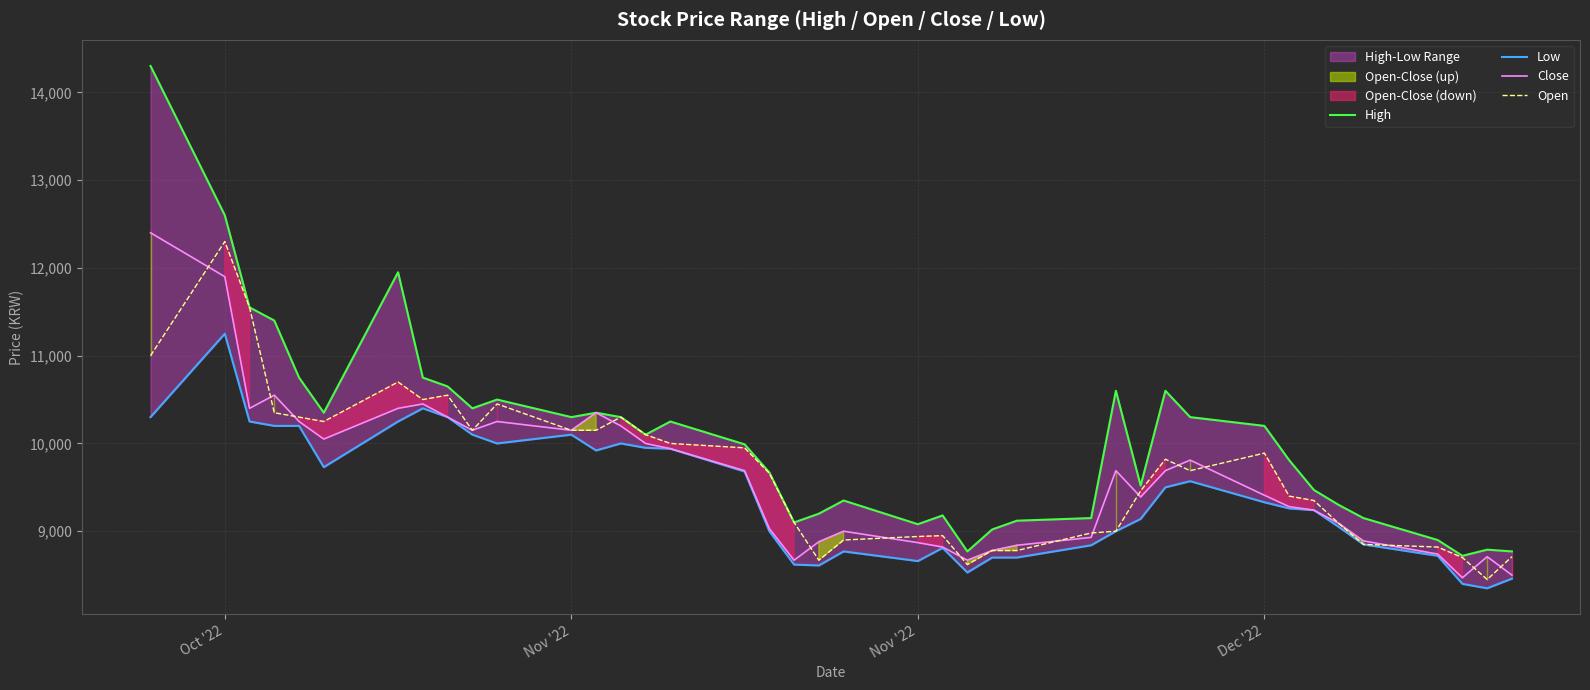

What is the value of the Low point at the 13th from the left?

9920